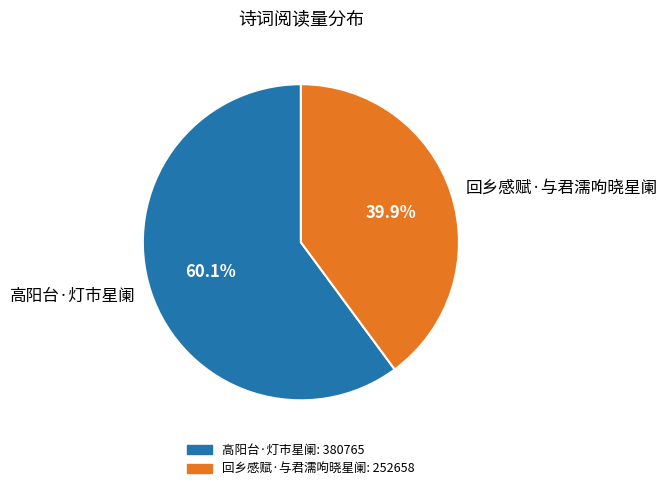

Approximately how many times larger is the value at 高阳台·灯市星阑 compared to 回乡感赋·与君濡呴晓星阑?

1.5